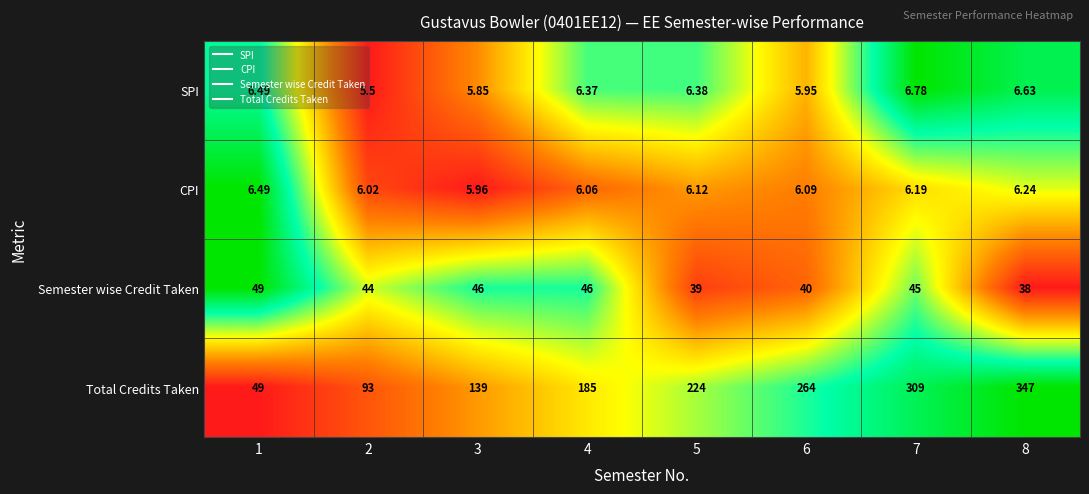

Which series has the widest spread of values?

Total Credits Taken